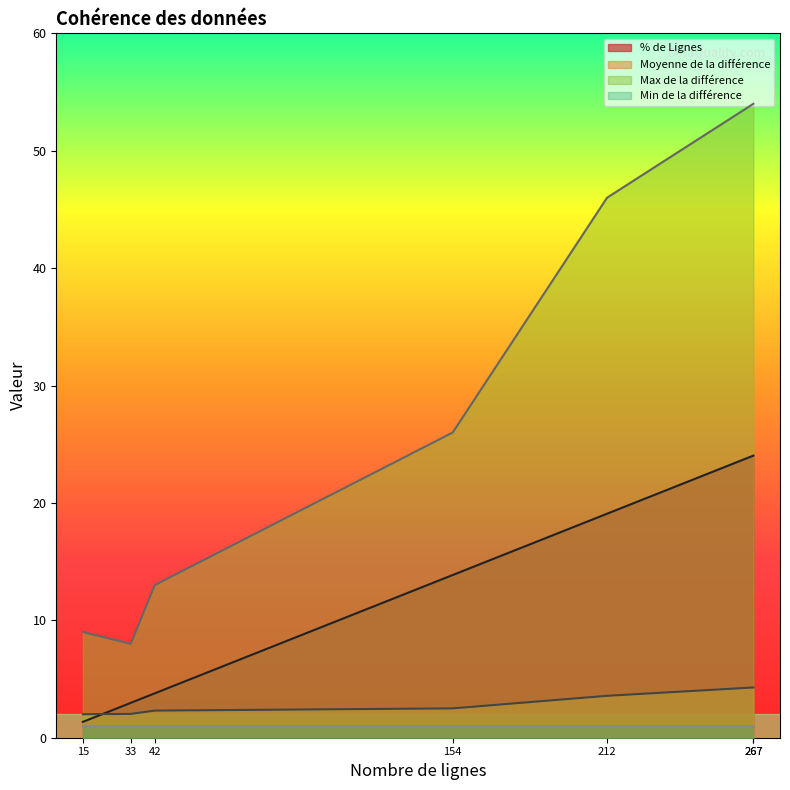

Rank the series at 267 from highest to lowest value.

Max de la différence, % de Lignes, Moyenne de la différence, Min de la différence